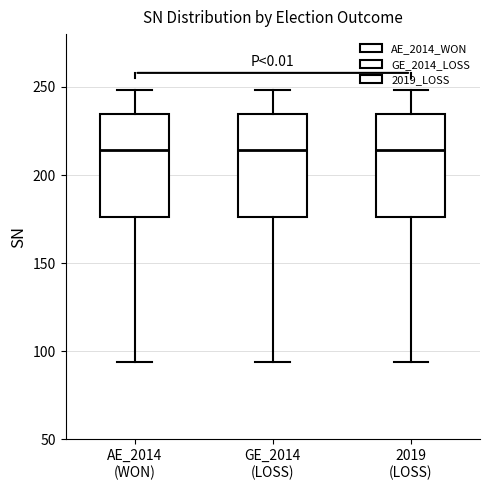

Reading left to right, read every box against the y-axis: the position of its median line, the range the box covers, and the ends of its whiskers. The values are not printed on the chart, so give them approximately, as read against the axis.

AE_2014 (WON): median 215, box 175 to 235, whiskers 95 to 250
GE_2014 (LOSS): median 215, box 175 to 235, whiskers 95 to 250
2019 (LOSS): median 215, box 175 to 235, whiskers 95 to 250